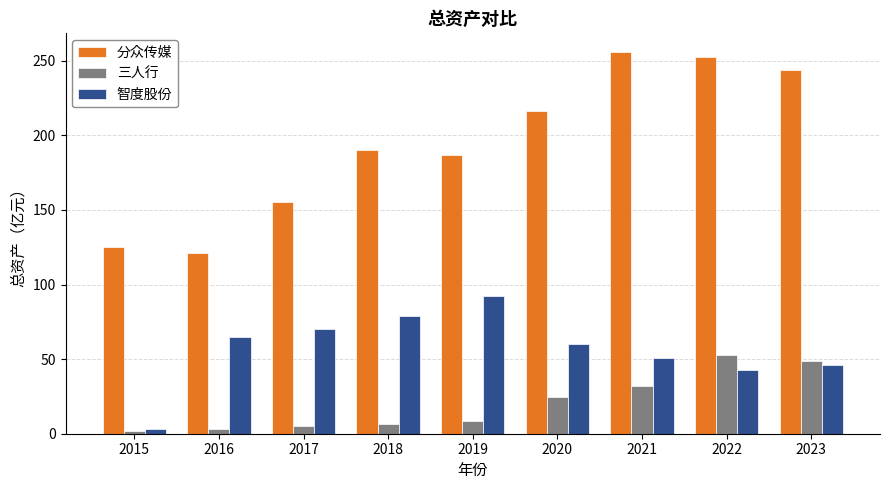

What are all the series names shown in the legend?

分众传媒, 三人行, 智度股份